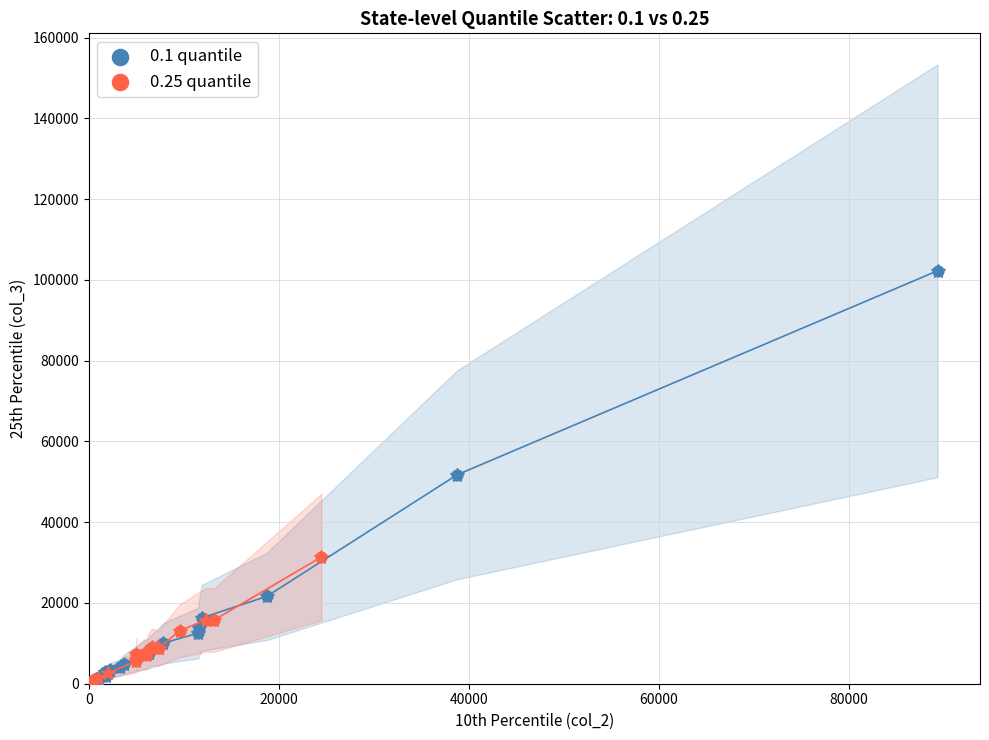

Which series reaches the maximum Y coordinate?

0.1 quantile